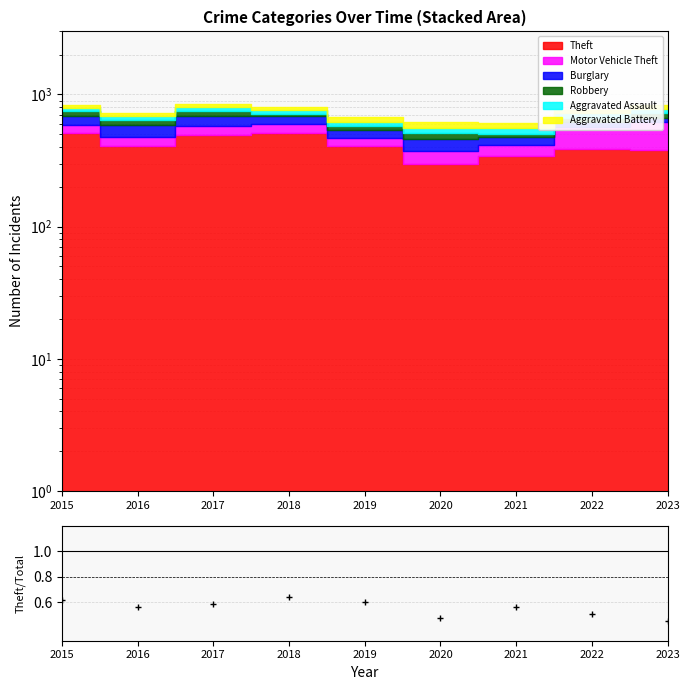

At which category does the data reach its first local valley?

2016